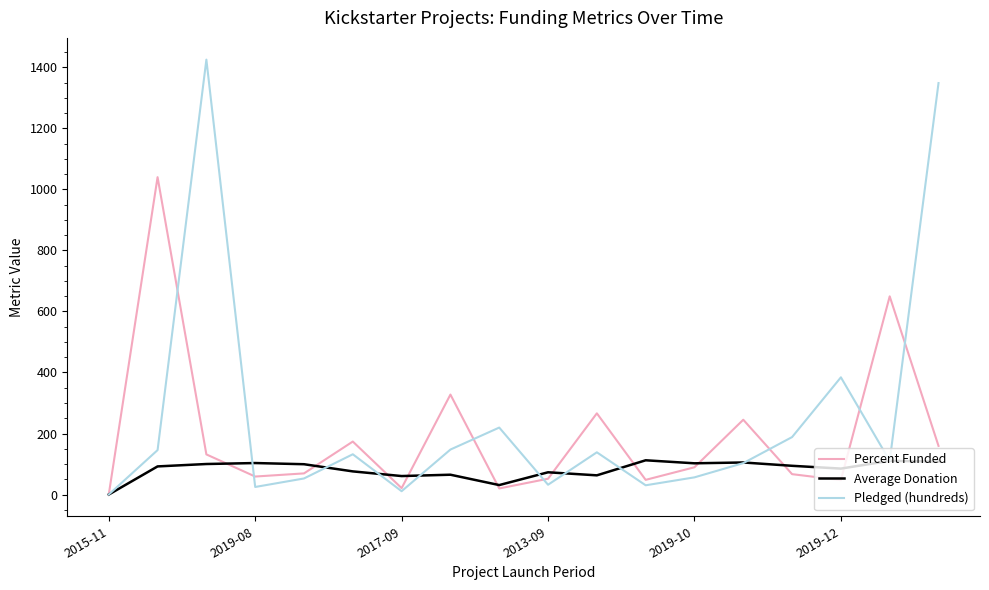

List the series in order of their peak value, lowest first.

Average Donation, Percent Funded, Pledged (hundreds)